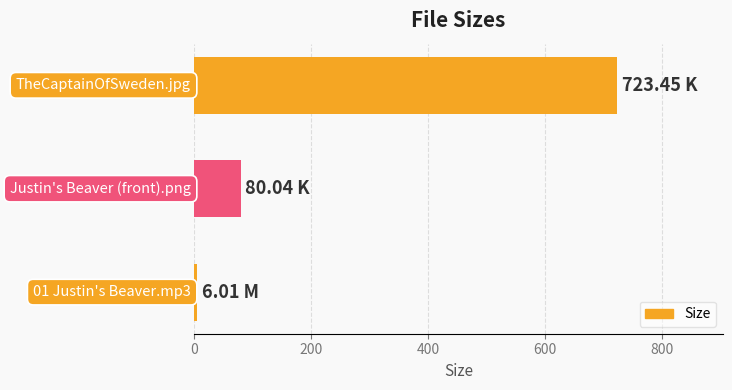

What is the sum of all values?

809.5